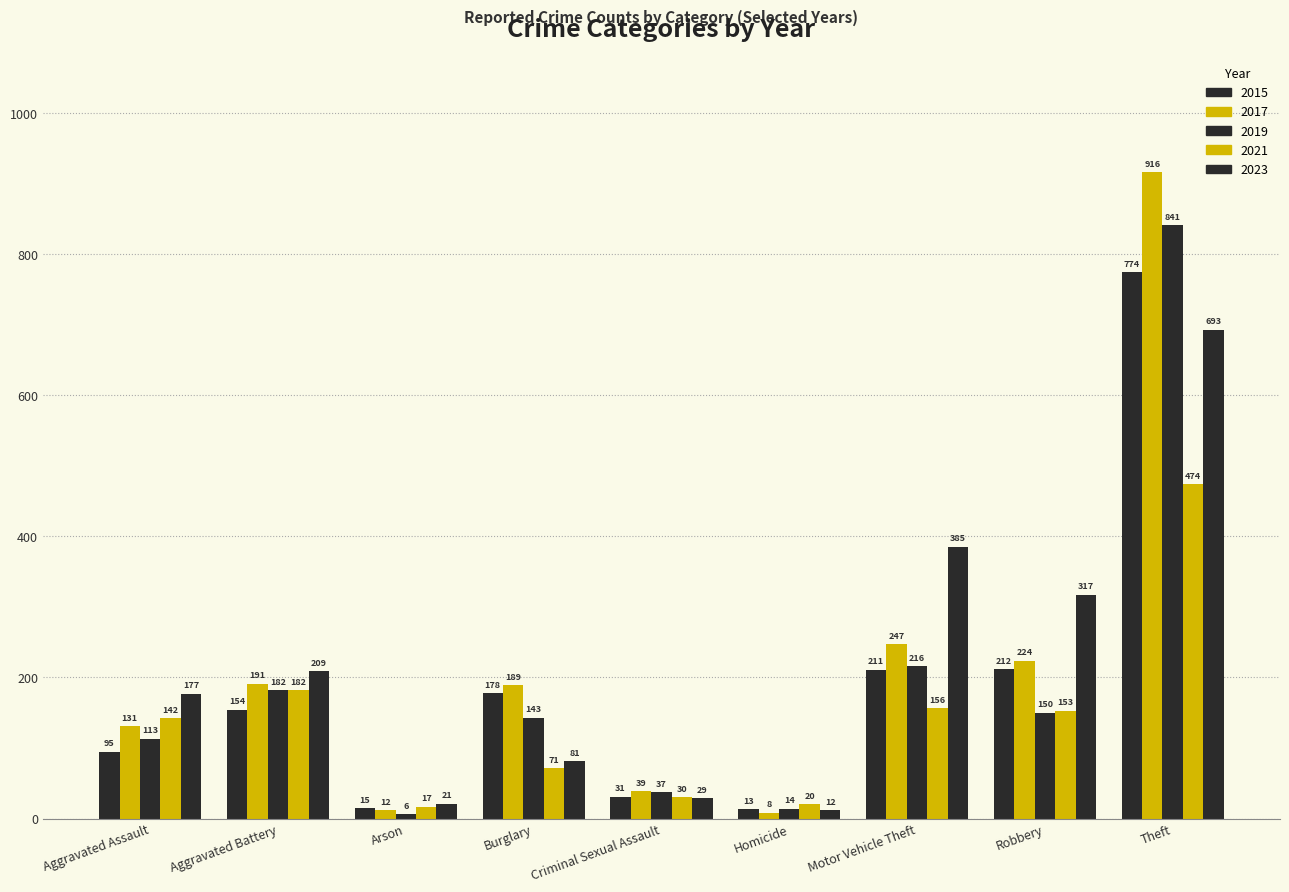

At how many categories does at least one series exceed 535?

1